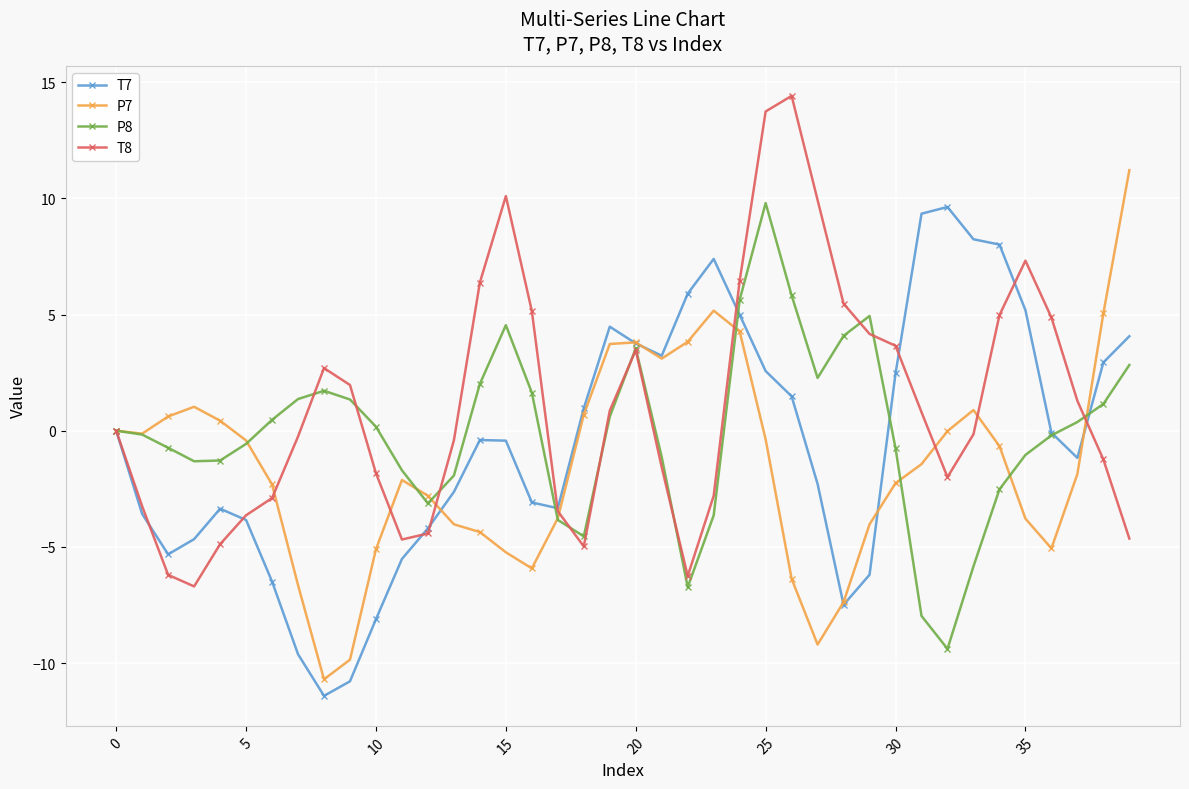

True or false: T7 has more than 1 interior local peaks.

True